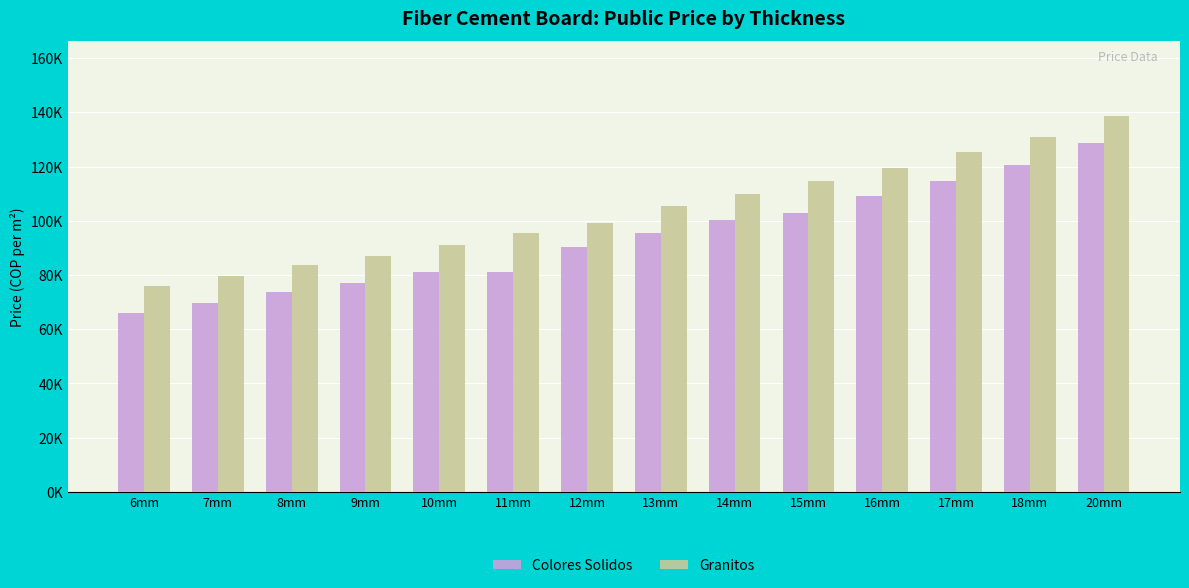

What is the label of the 8th bar from the right?

12mm